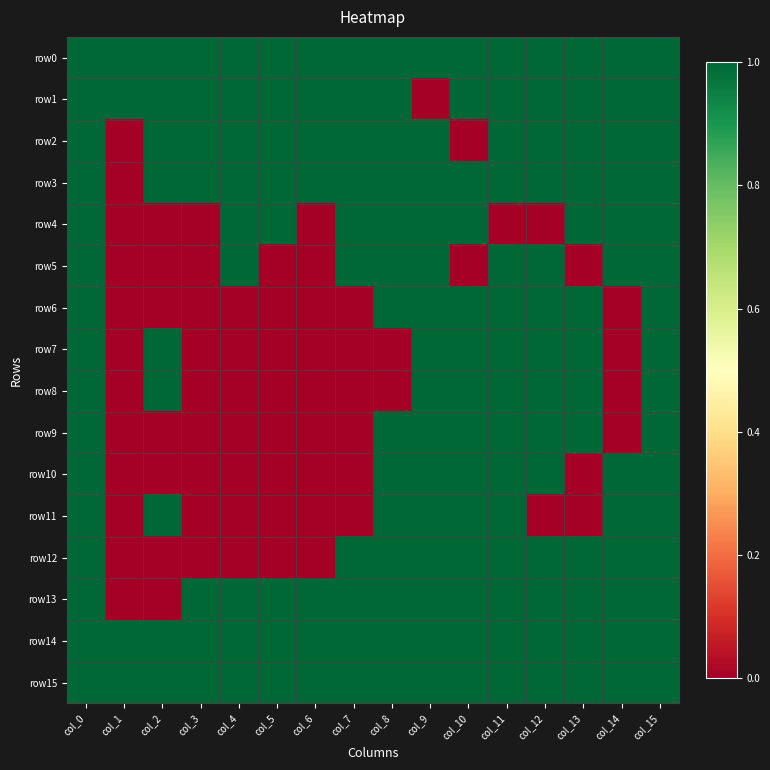

Reading left to right, transcribe all the data shown in this chart.

row0: col_0=1	col_1=1	col_2=1	col_3=1	col_4=1	col_5=1	col_6=1	col_7=1	col_8=1	col_9=1	col_10=1	col_11=1	col_12=1	col_13=1	col_14=1	col_15=1
row1: col_0=1	col_1=1	col_2=1	col_3=1	col_4=1	col_5=1	col_6=1	col_7=1	col_8=1	col_9=0	col_10=1	col_11=1	col_12=1	col_13=1	col_14=1	col_15=1
row2: col_0=1	col_1=0	col_2=1	col_3=1	col_4=1	col_5=1	col_6=1	col_7=1	col_8=1	col_9=1	col_10=0	col_11=1	col_12=1	col_13=1	col_14=1	col_15=1
row3: col_0=1	col_1=0	col_2=1	col_3=1	col_4=1	col_5=1	col_6=1	col_7=1	col_8=1	col_9=1	col_10=1	col_11=1	col_12=1	col_13=1	col_14=1	col_15=1
row4: col_0=1	col_1=0	col_2=0	col_3=0	col_4=1	col_5=1	col_6=0	col_7=1	col_8=1	col_9=1	col_10=1	col_11=0	col_12=0	col_13=1	col_14=1	col_15=1
row5: col_0=1	col_1=0	col_2=0	col_3=0	col_4=1	col_5=0	col_6=0	col_7=1	col_8=1	col_9=1	col_10=0	col_11=1	col_12=1	col_13=0	col_14=1	col_15=1
row6: col_0=1	col_1=0	col_2=0	col_3=0	col_4=0	col_5=0	col_6=0	col_7=0	col_8=1	col_9=1	col_10=1	col_11=1	col_12=1	col_13=1	col_14=0	col_15=1
row7: col_0=1	col_1=0	col_2=1	col_3=0	col_4=0	col_5=0	col_6=0	col_7=0	col_8=0	col_9=1	col_10=1	col_11=1	col_12=1	col_13=1	col_14=0	col_15=1
row8: col_0=1	col_1=0	col_2=1	col_3=0	col_4=0	col_5=0	col_6=0	col_7=0	col_8=0	col_9=1	col_10=1	col_11=1	col_12=1	col_13=1	col_14=0	col_15=1
row9: col_0=1	col_1=0	col_2=0	col_3=0	col_4=0	col_5=0	col_6=0	col_7=0	col_8=1	col_9=1	col_10=1	col_11=1	col_12=1	col_13=1	col_14=0	col_15=1
row10: col_0=1	col_1=0	col_2=0	col_3=0	col_4=0	col_5=0	col_6=0	col_7=0	col_8=1	col_9=1	col_10=1	col_11=1	col_12=1	col_13=0	col_14=1	col_15=1
row11: col_0=1	col_1=0	col_2=1	col_3=0	col_4=0	col_5=0	col_6=0	col_7=0	col_8=1	col_9=1	col_10=1	col_11=1	col_12=0	col_13=0	col_14=1	col_15=1
row12: col_0=1	col_1=0	col_2=0	col_3=0	col_4=0	col_5=0	col_6=0	col_7=1	col_8=1	col_9=1	col_10=1	col_11=1	col_12=1	col_13=1	col_14=1	col_15=1
row13: col_0=1	col_1=0	col_2=0	col_3=1	col_4=1	col_5=1	col_6=1	col_7=1	col_8=1	col_9=1	col_10=1	col_11=1	col_12=1	col_13=1	col_14=1	col_15=1
row14: col_0=1	col_1=1	col_2=1	col_3=1	col_4=1	col_5=1	col_6=1	col_7=1	col_8=1	col_9=1	col_10=1	col_11=1	col_12=1	col_13=1	col_14=1	col_15=1
row15: col_0=1	col_1=1	col_2=1	col_3=1	col_4=1	col_5=1	col_6=1	col_7=1	col_8=1	col_9=1	col_10=1	col_11=1	col_12=1	col_13=1	col_14=1	col_15=1